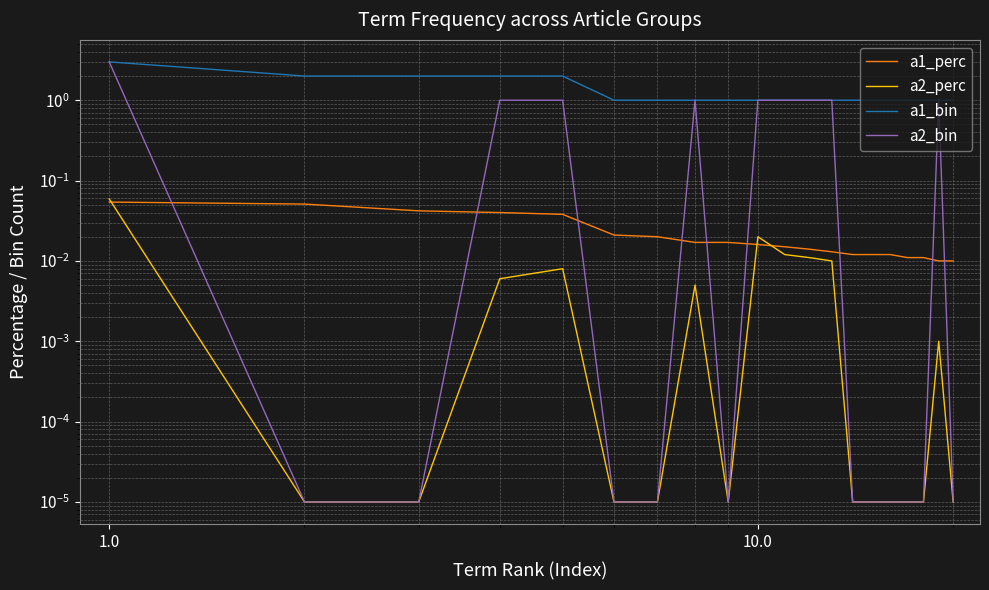

What is the difference between the maximum and minimum values in the a1_bin series?

2.0